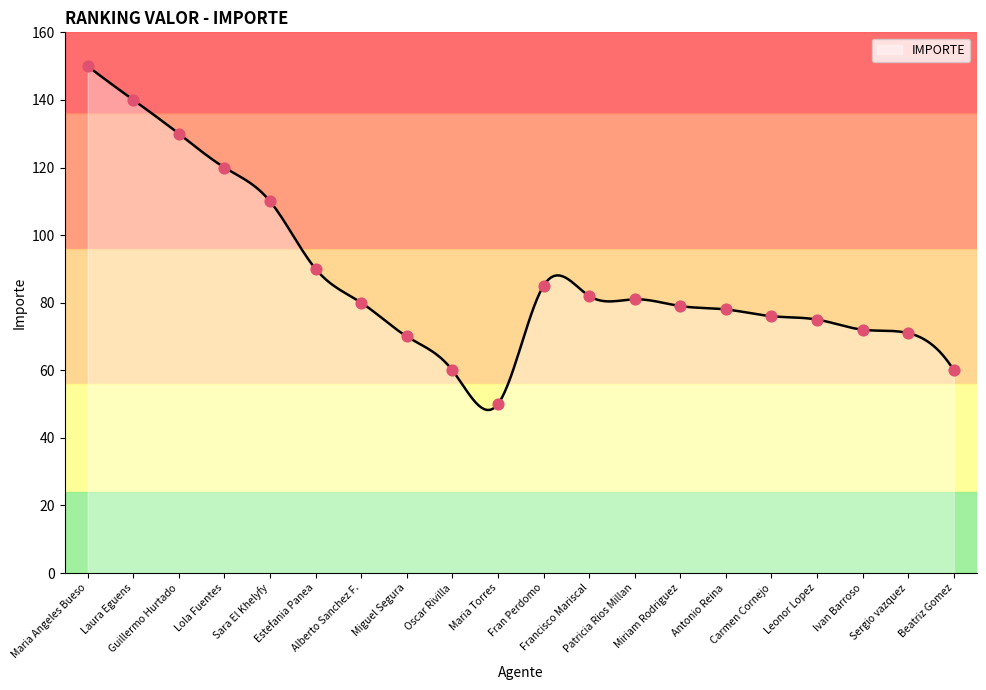

What is the change in value from Oscar Rivilla to Francisco Mariscal?

+22